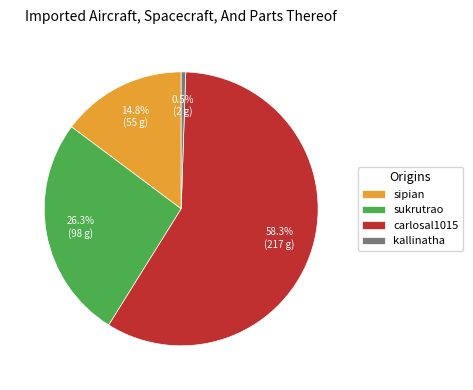

Is it true that sipian is 6% of the pie?

False